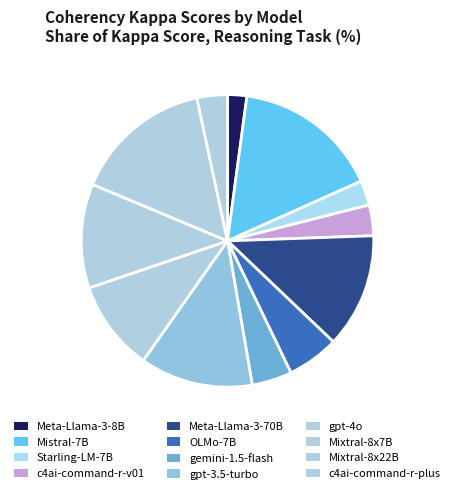

How many slices are in this pie chart?

12